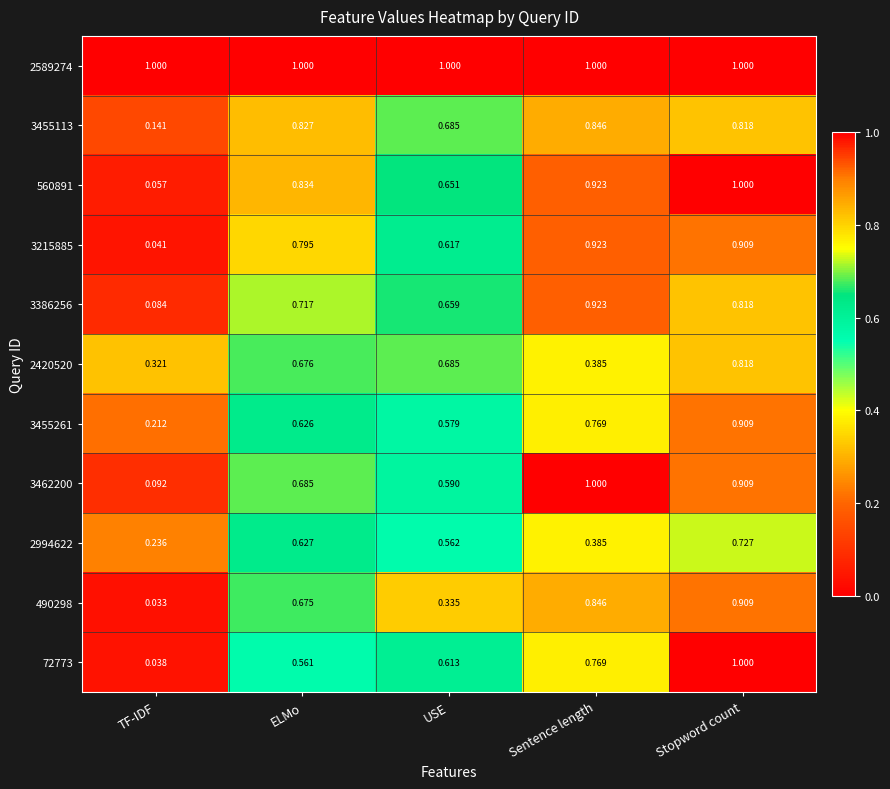

At how many categories does at least one series exceed 0?

5